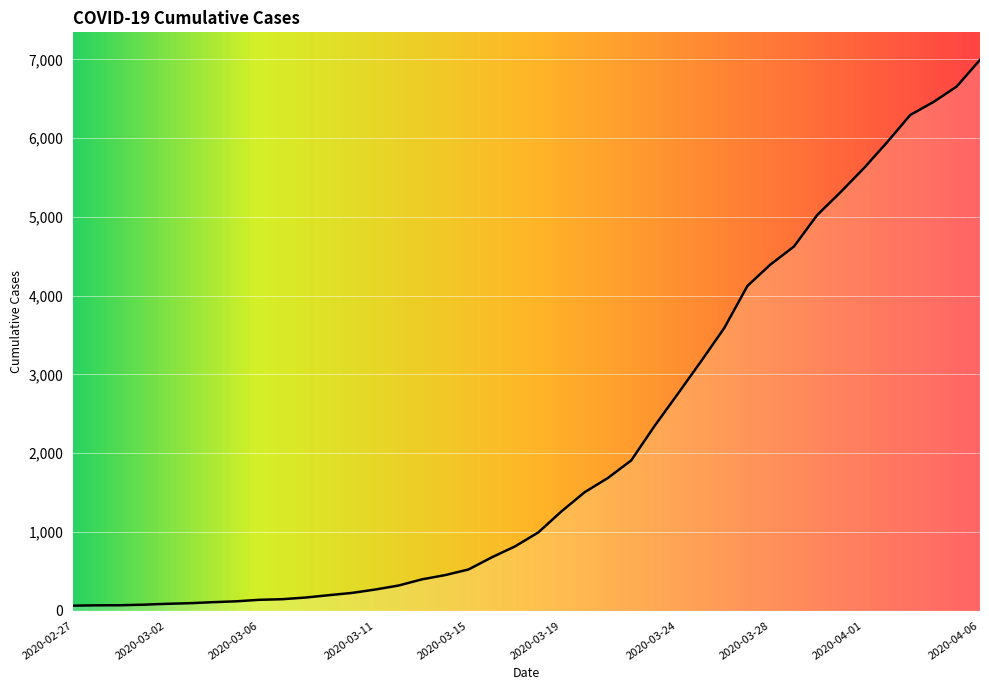

What is the smallest value displayed?

64